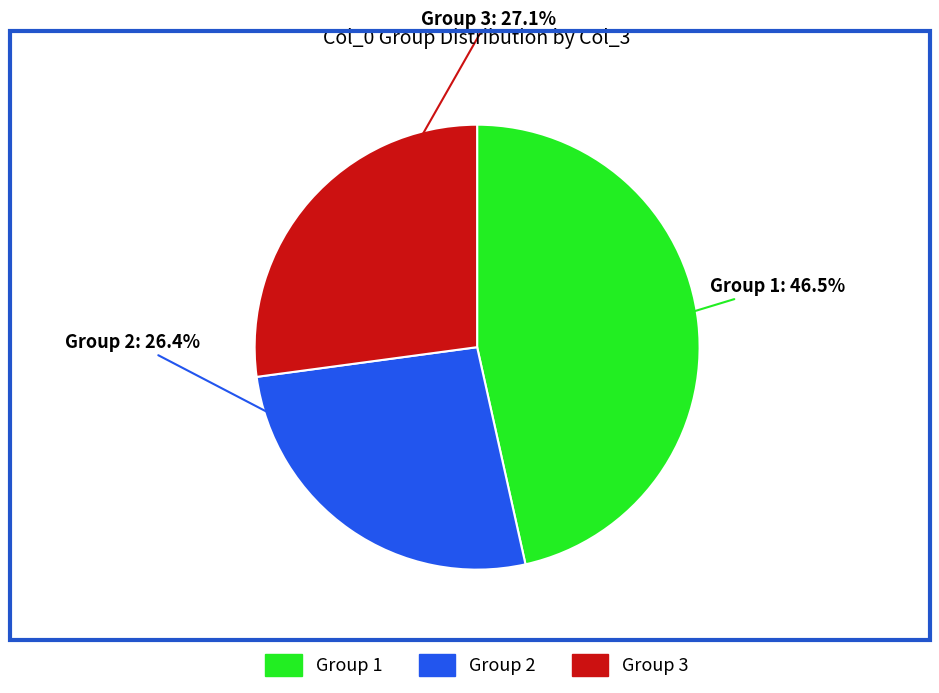

How many slices are in this pie chart?

3